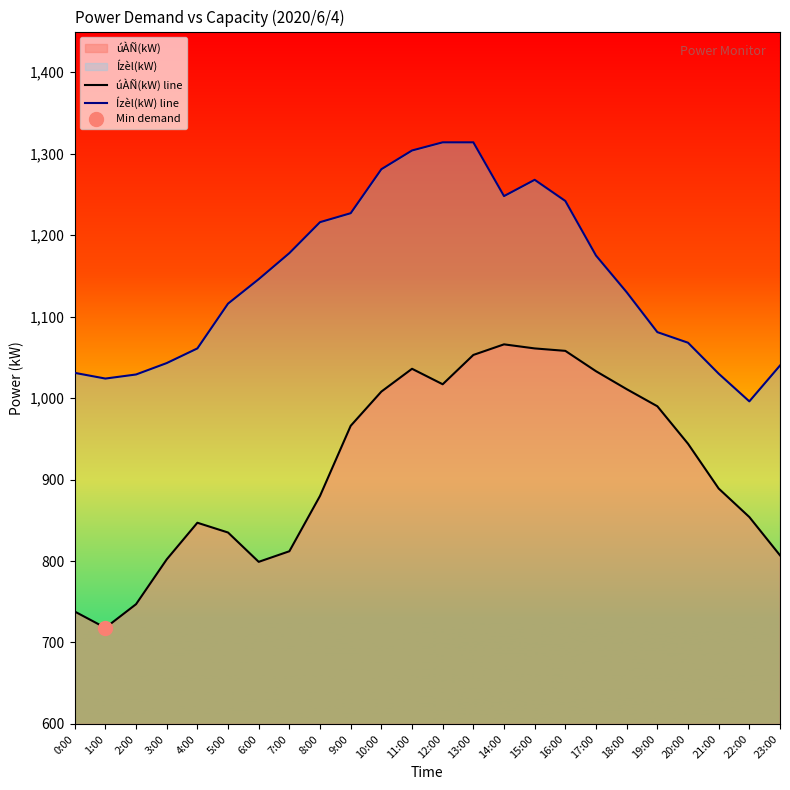

At which label does úÀÑ(kW) line reach its peak?

14:00